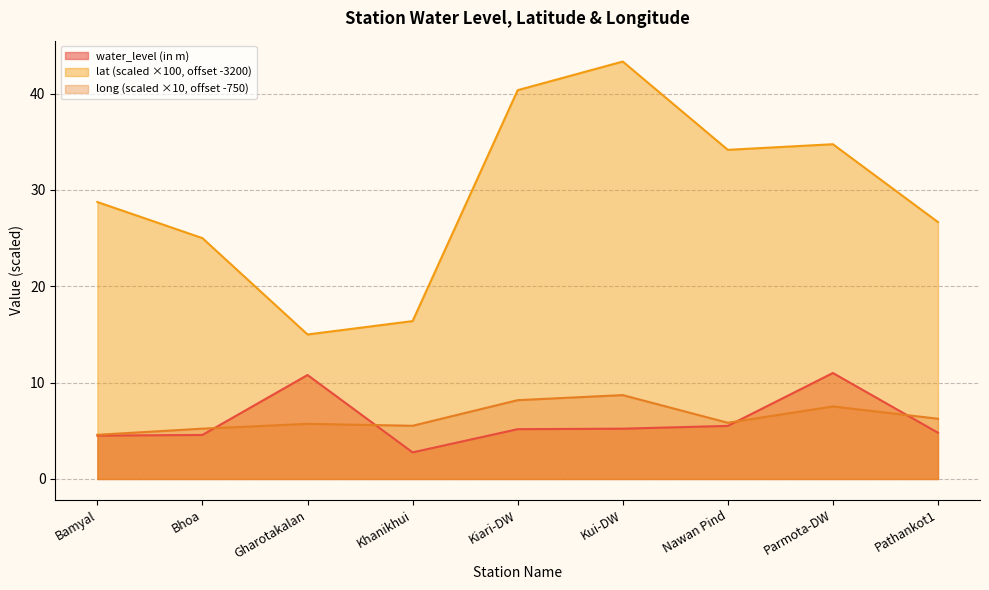

Count the number of data series in this chart.

3